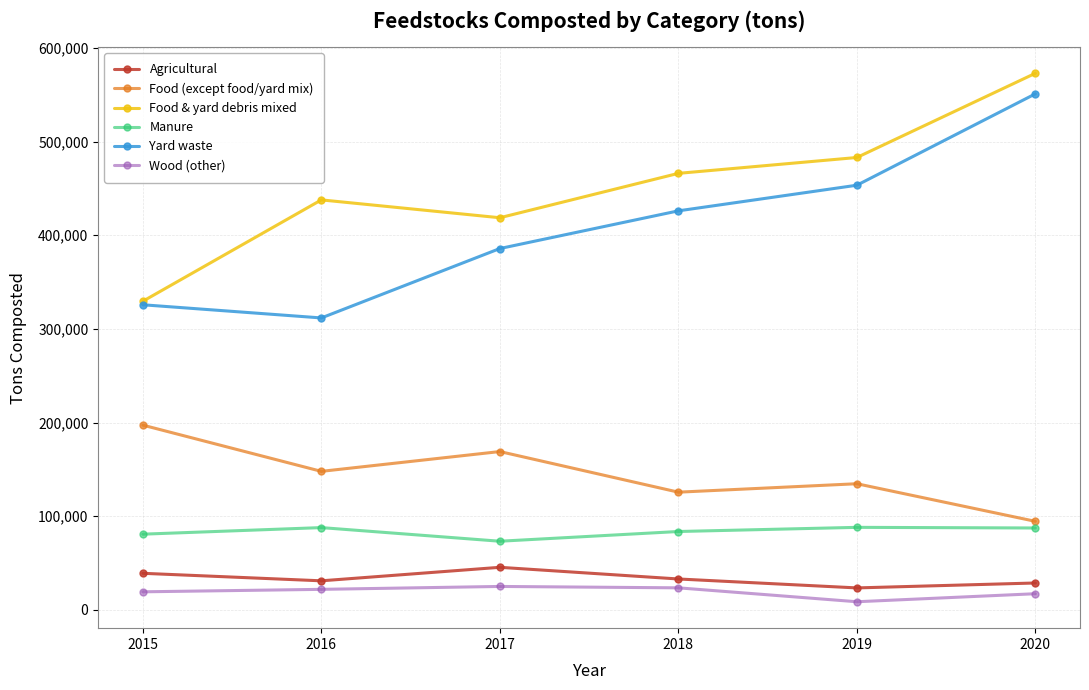

Is this an area chart (filled region under the line)?

No